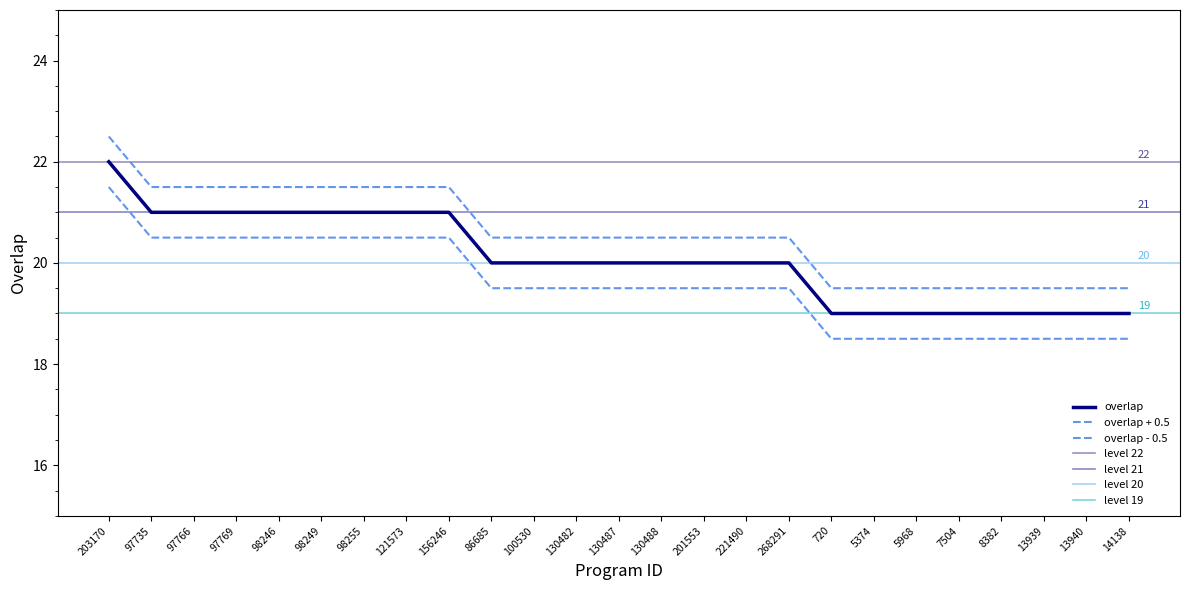

What is the difference between the second highest and second lowest values?

2